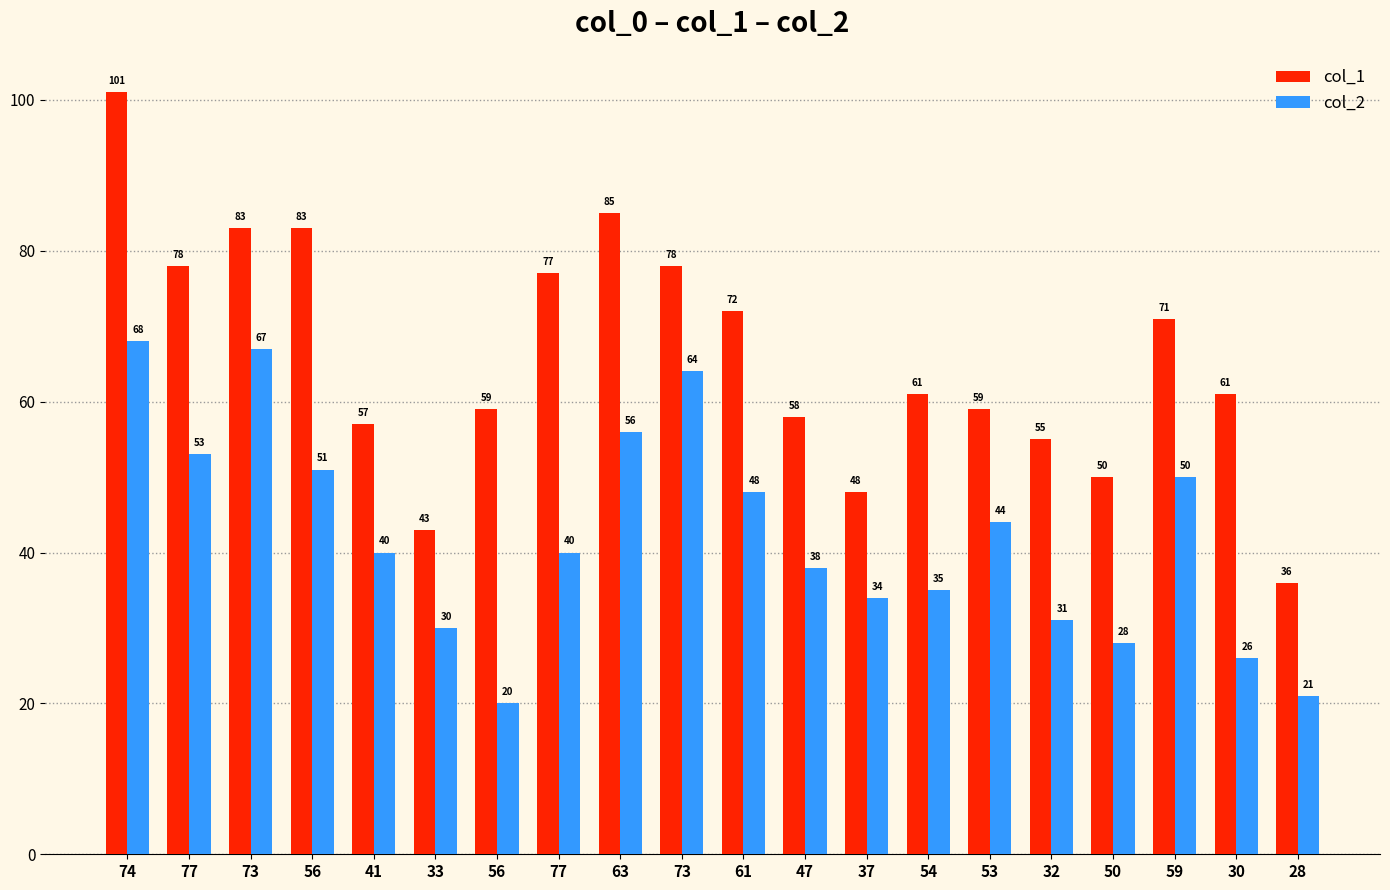

The col_2 series shows 10 at 53. True or false?

False